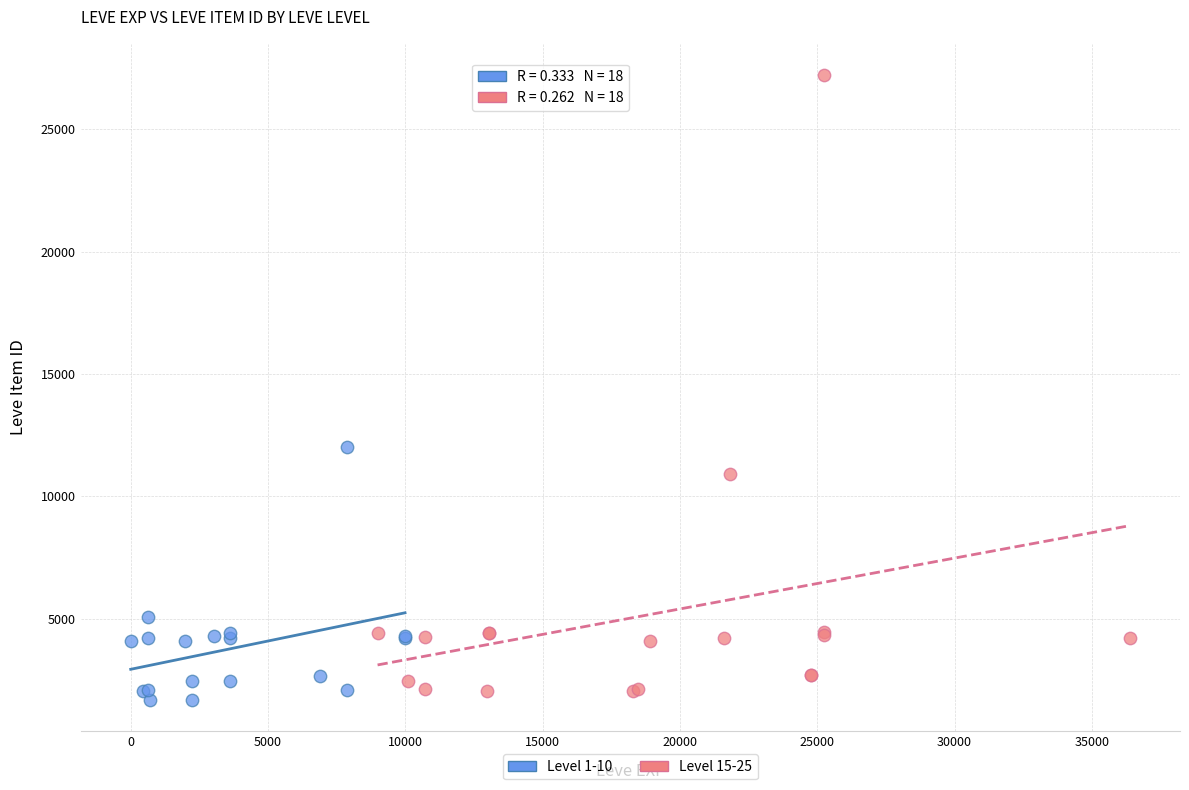

Which series has the widest spread of Y values?

Level 15-25